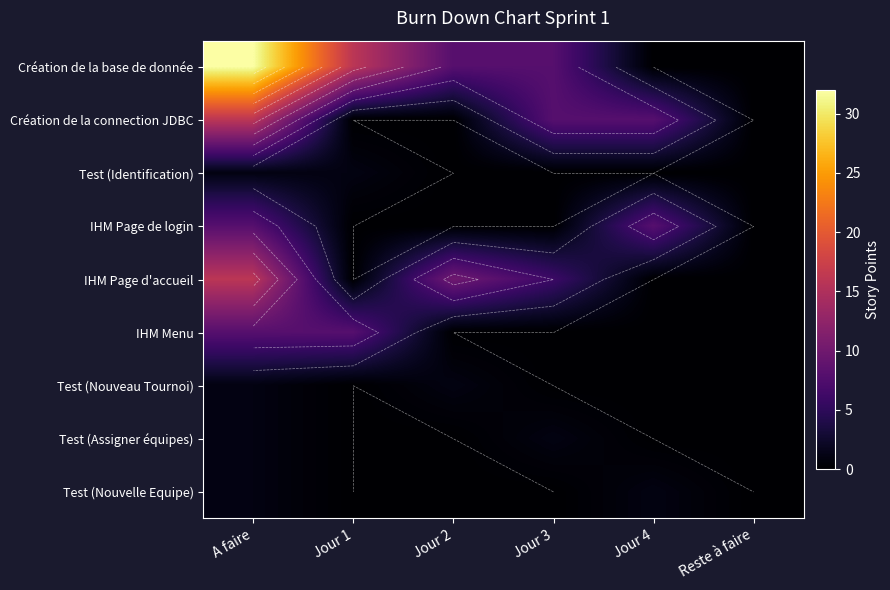

At Reste à faire, list the series in order from largest to smallest.

Création de la base de donnée, Création de la connection JDBC, Test (Identification), IHM Page de login, IHM Page d'accueil, IHM Menu, Test (Nouveau Tournoi), Test (Assigner équipes), Test (Nouvelle Equipe)